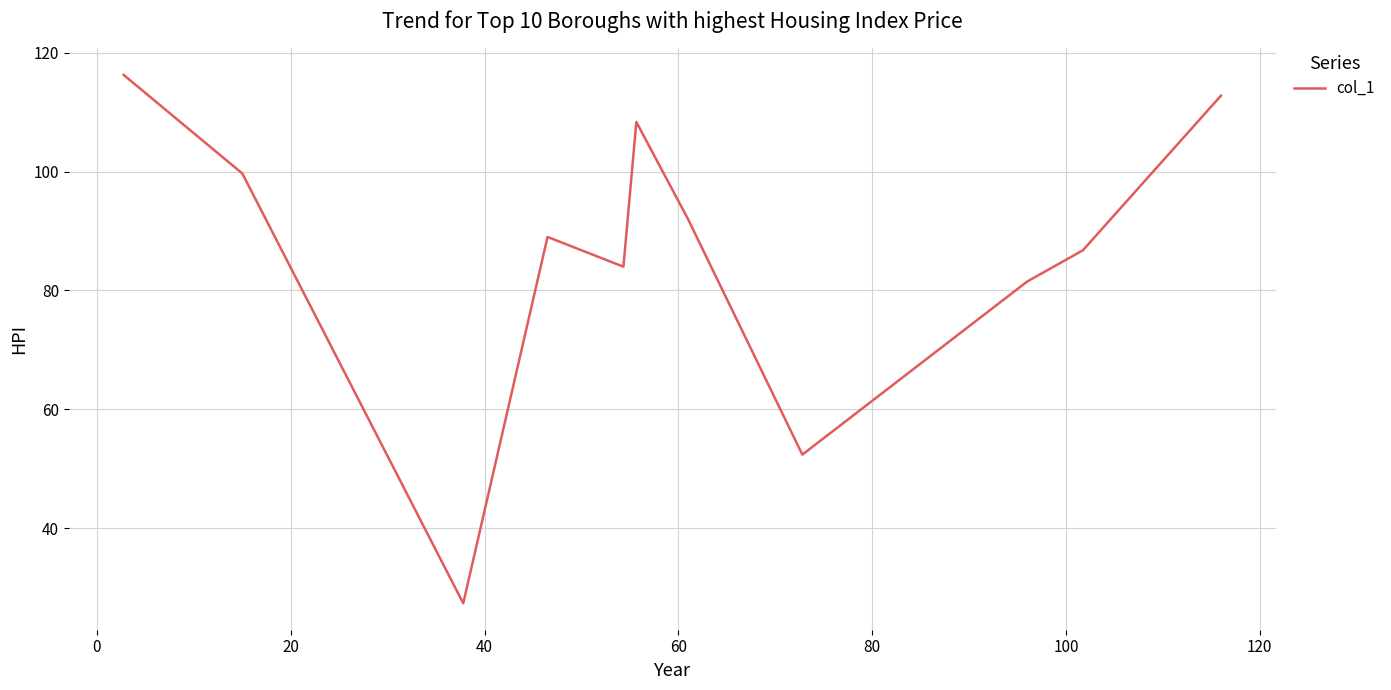

How many categories are shown in the chart?

11